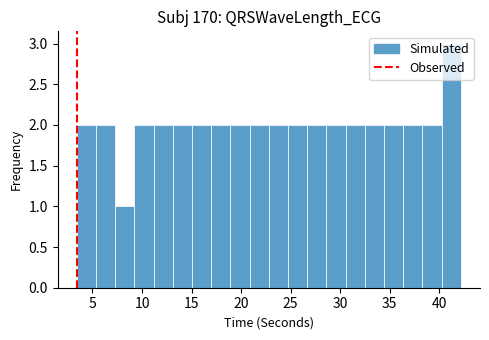

Read against the x-axis, roughly where is the centre of the tallest bar?

41.0